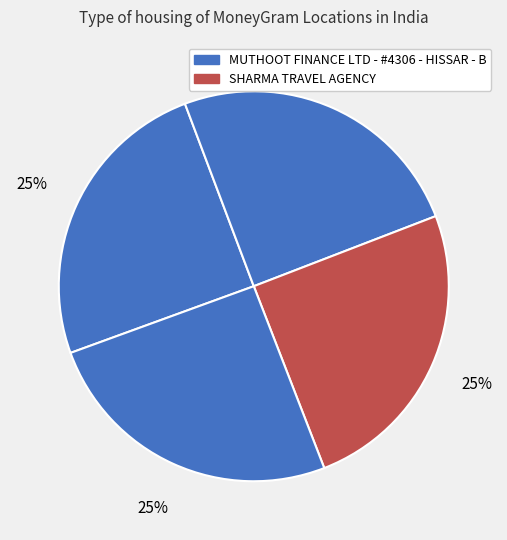

How many segments does this pie chart have?

4